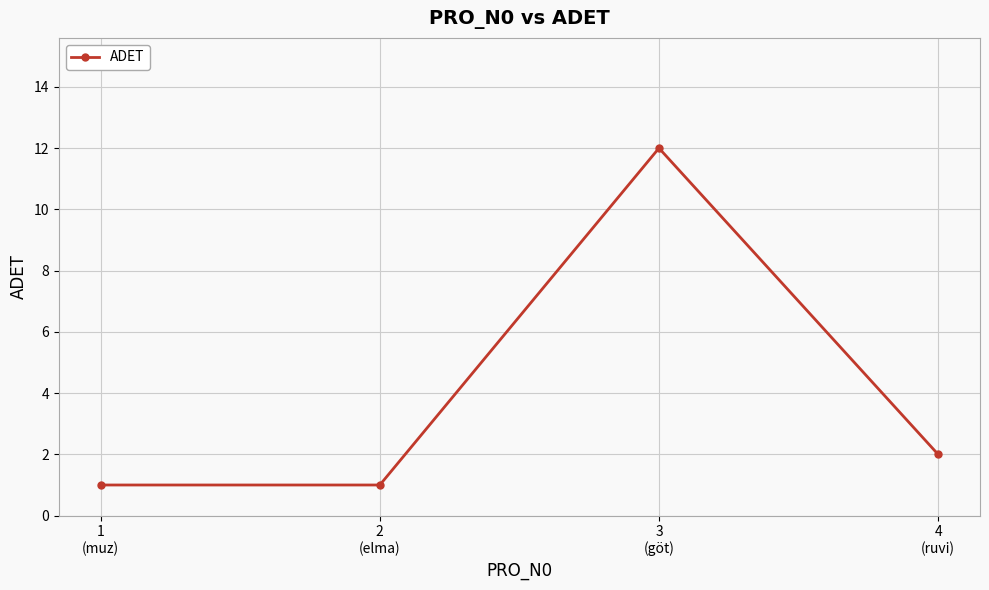

The chart shows a value of 0 at 1
(muz). True or false?

False